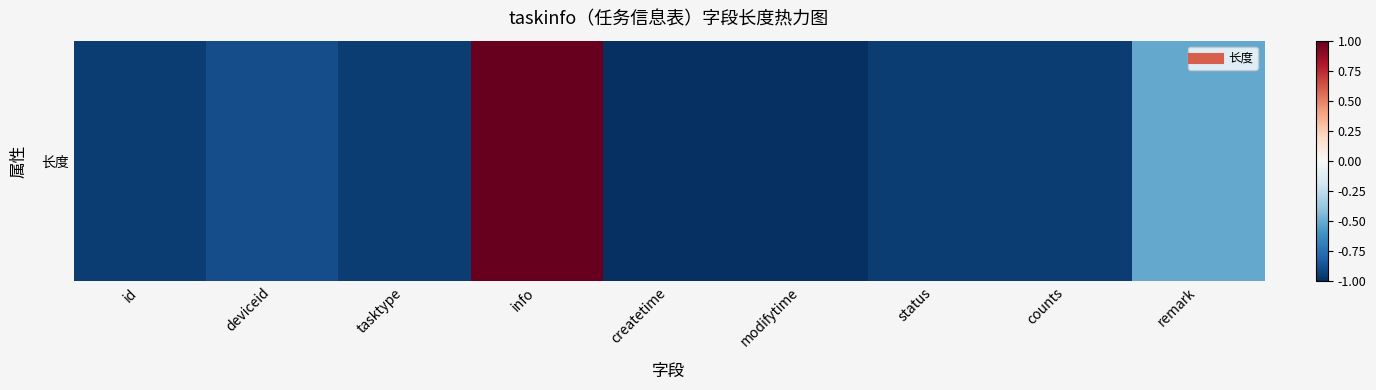

What is the difference between the maximum and minimum values?

2.0